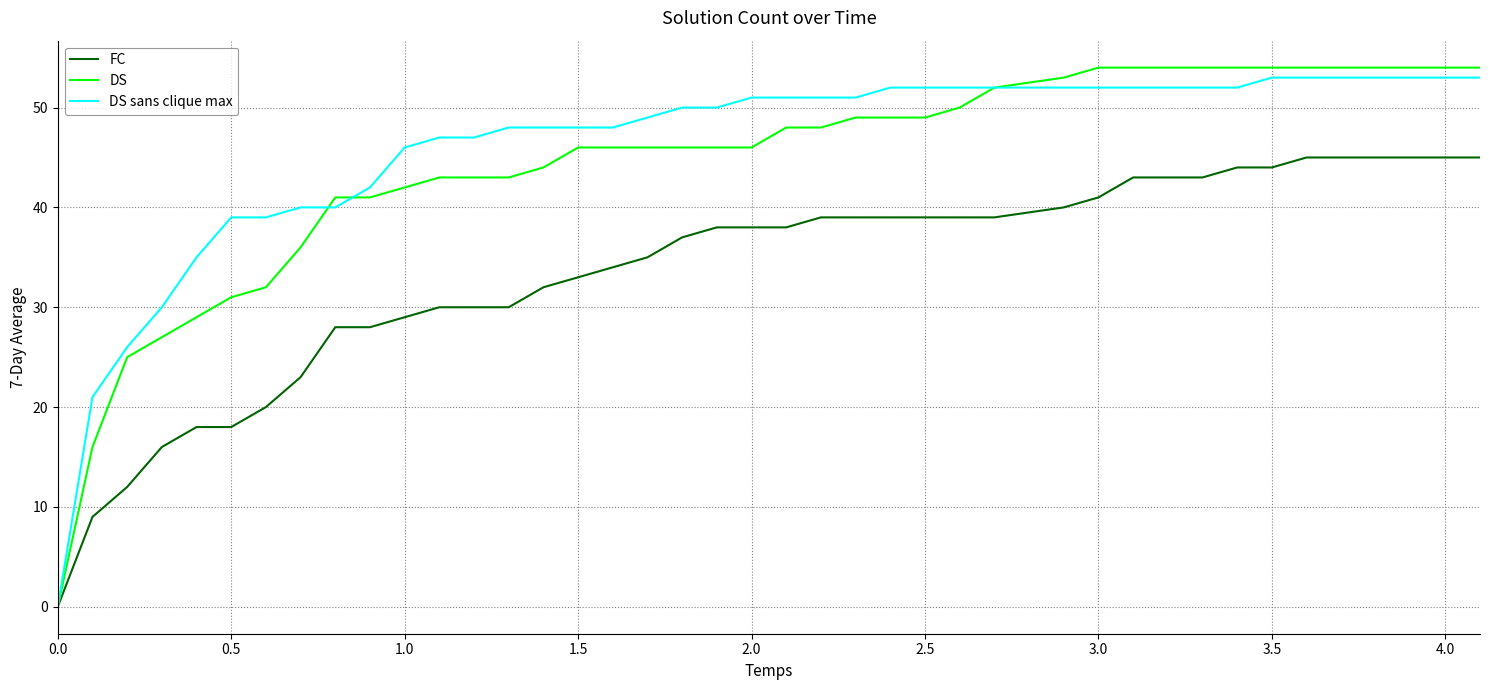

What is the sum of all FC values?

1245